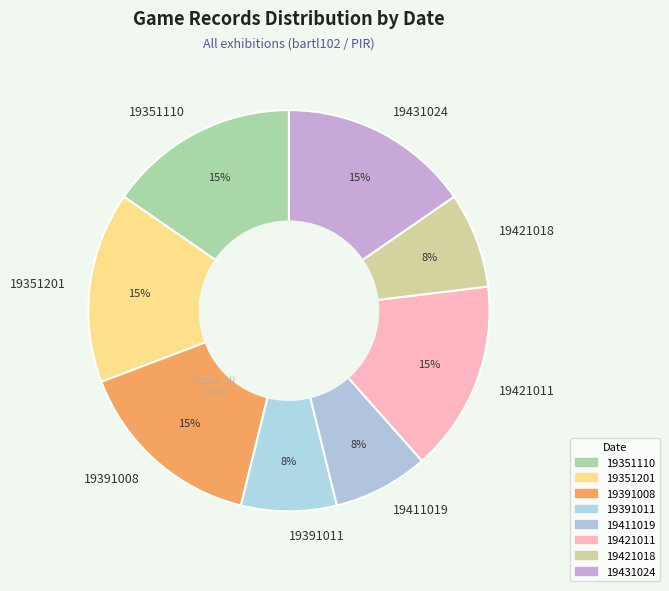

To the nearest percent, what portion does 19391011 represent?

8%